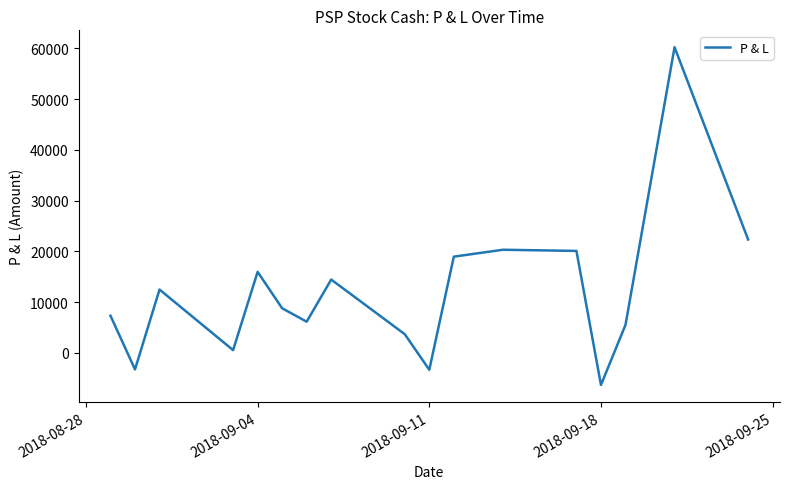

What is the difference between the maximum and minimum values?

66520